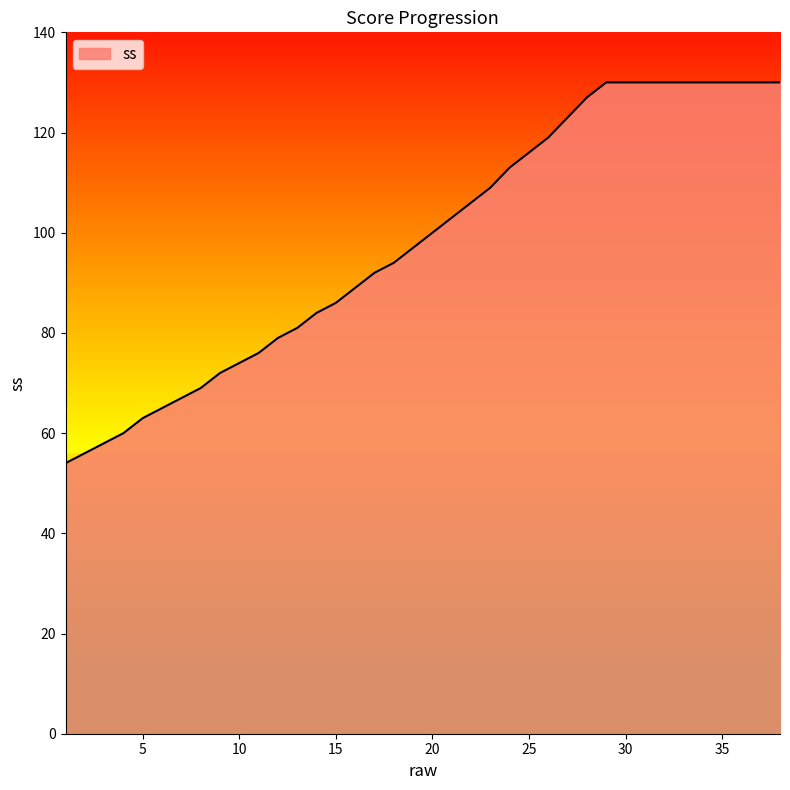

What is the maximum value shown in the chart?

130